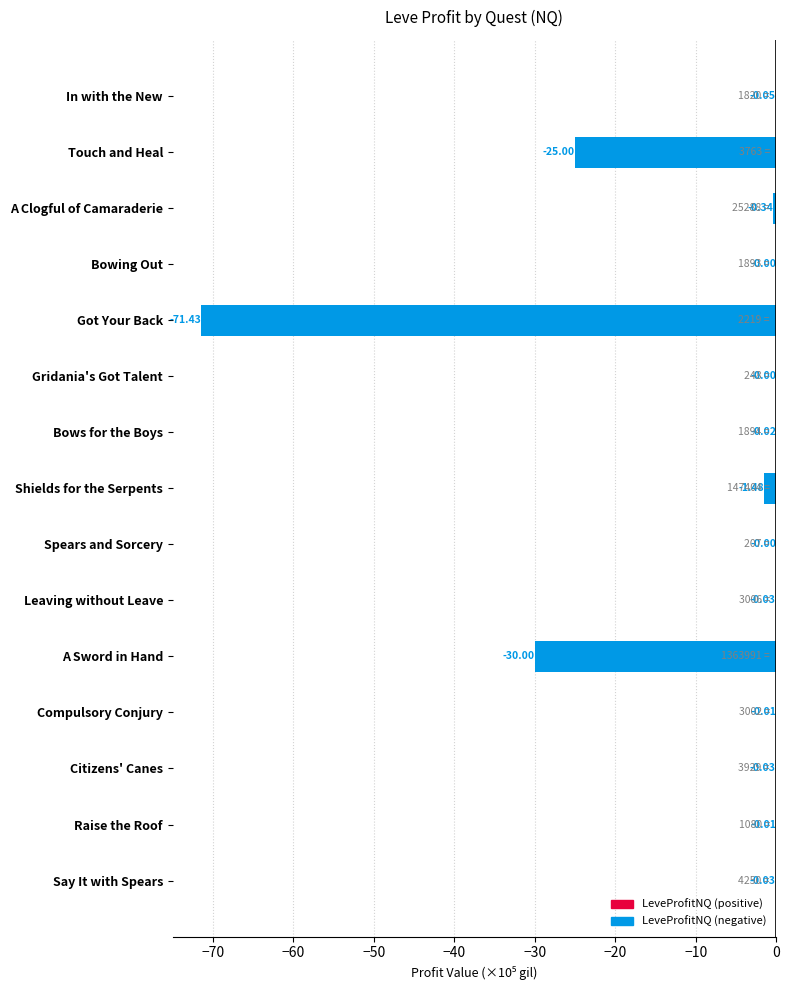

At which label is the value closest to -35?

A Sword in Hand